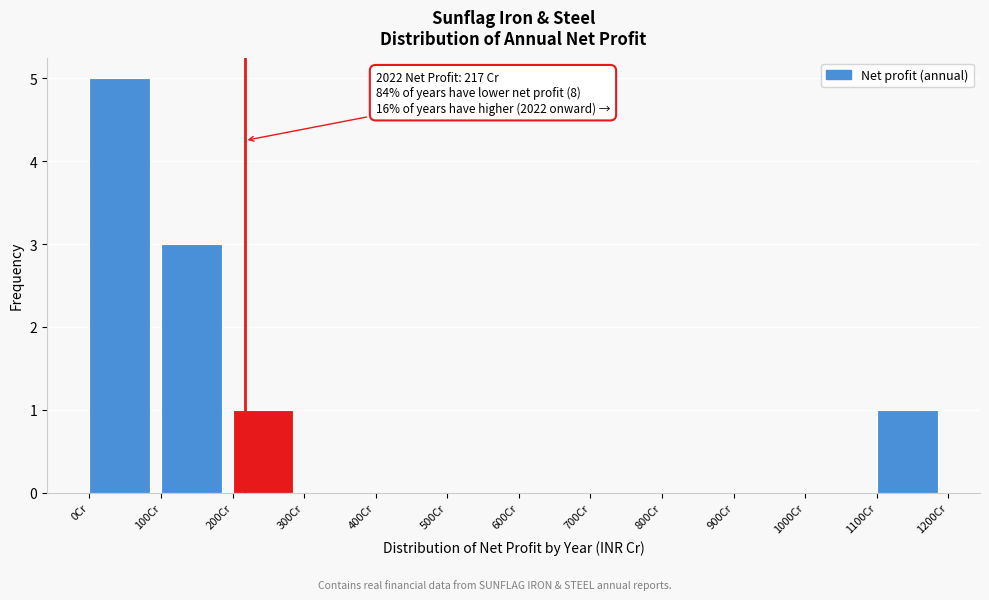

Which range on the x-axis has the tallest bar?

0 to 100